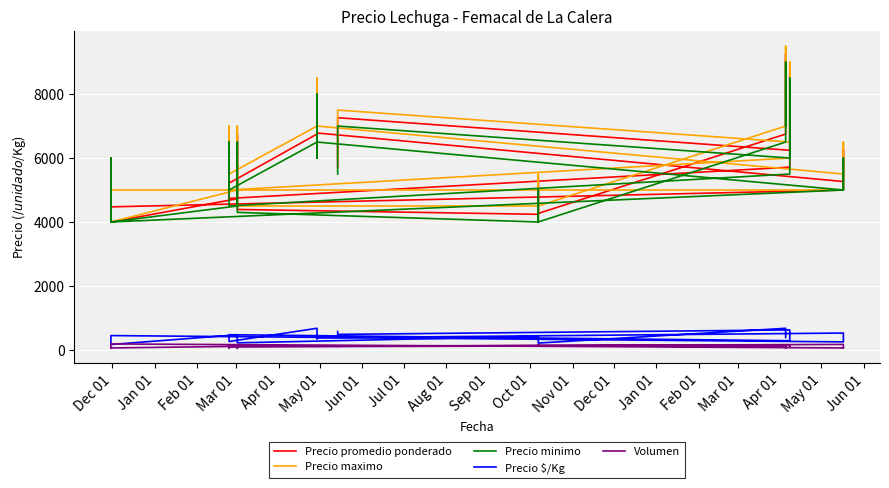

How many categories are shown in the chart?

40